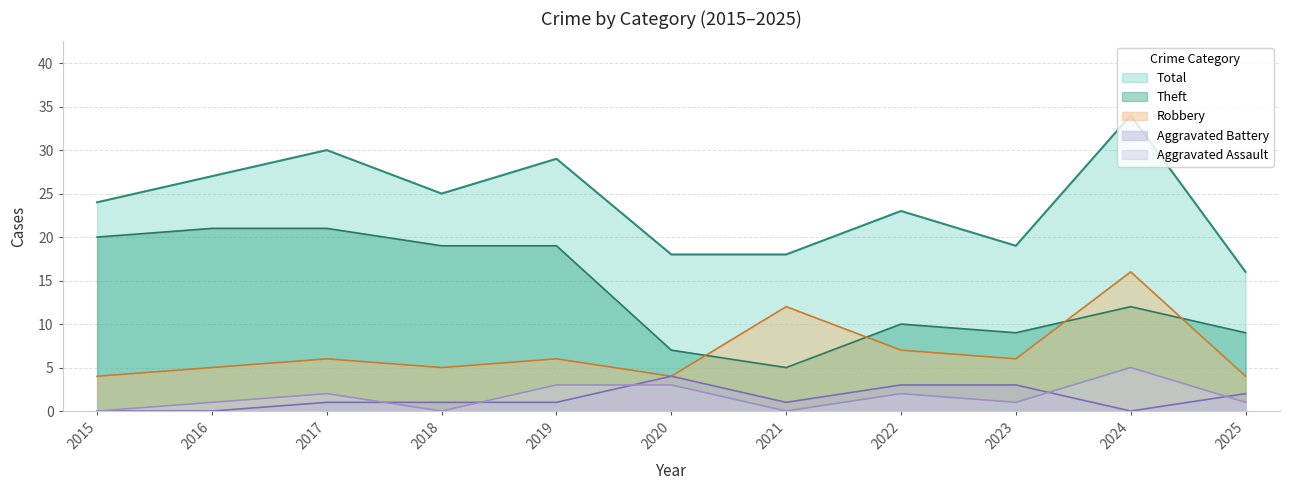

Reading right to left, what are all the values shown in this chart?

Aggravated Assault: 2025=1	2024=5	2023=1	2022=2	2021=0	2020=3	2019=3	2018=0	2017=2	2016=1	2015=0
Aggravated Battery: 2025=2	2024=0	2023=3	2022=3	2021=1	2020=4	2019=1	2018=1	2017=1	2016=0	2015=0
Robbery: 2025=4	2024=16	2023=6	2022=7	2021=12	2020=4	2019=6	2018=5	2017=6	2016=5	2015=4
Theft: 2025=9	2024=12	2023=9	2022=10	2021=5	2020=7	2019=19	2018=19	2017=21	2016=21	2015=20
Total: 2025=16	2024=34	2023=19	2022=23	2021=18	2020=18	2019=29	2018=25	2017=30	2016=27	2015=24